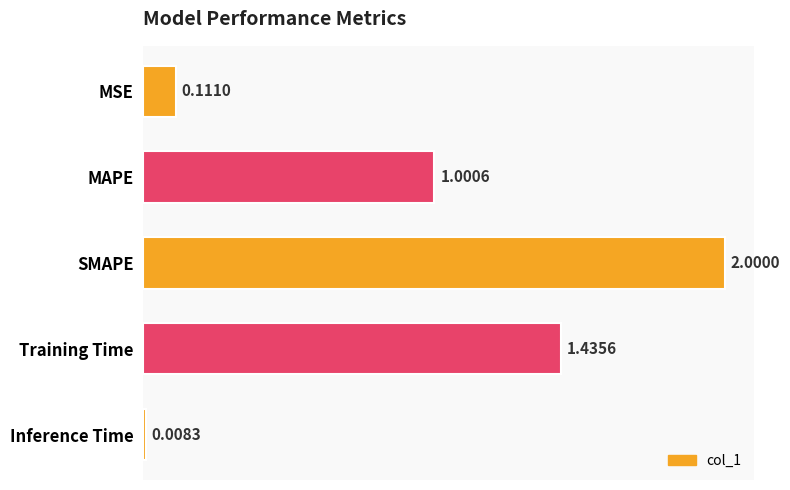

Count the number of categories in the chart.

5